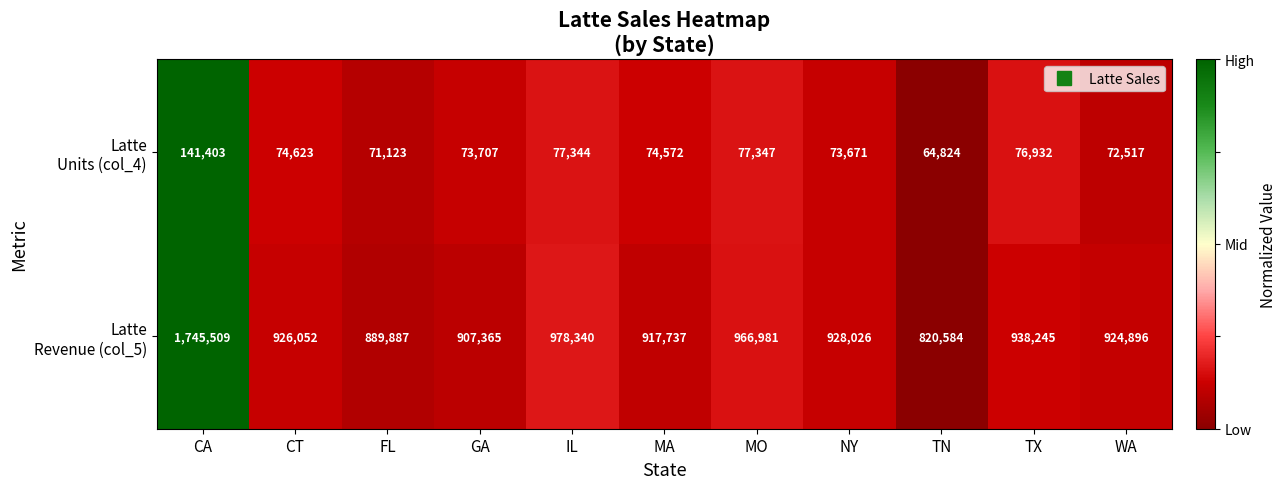

What is the difference between the highest and lowest values at WA?

852379